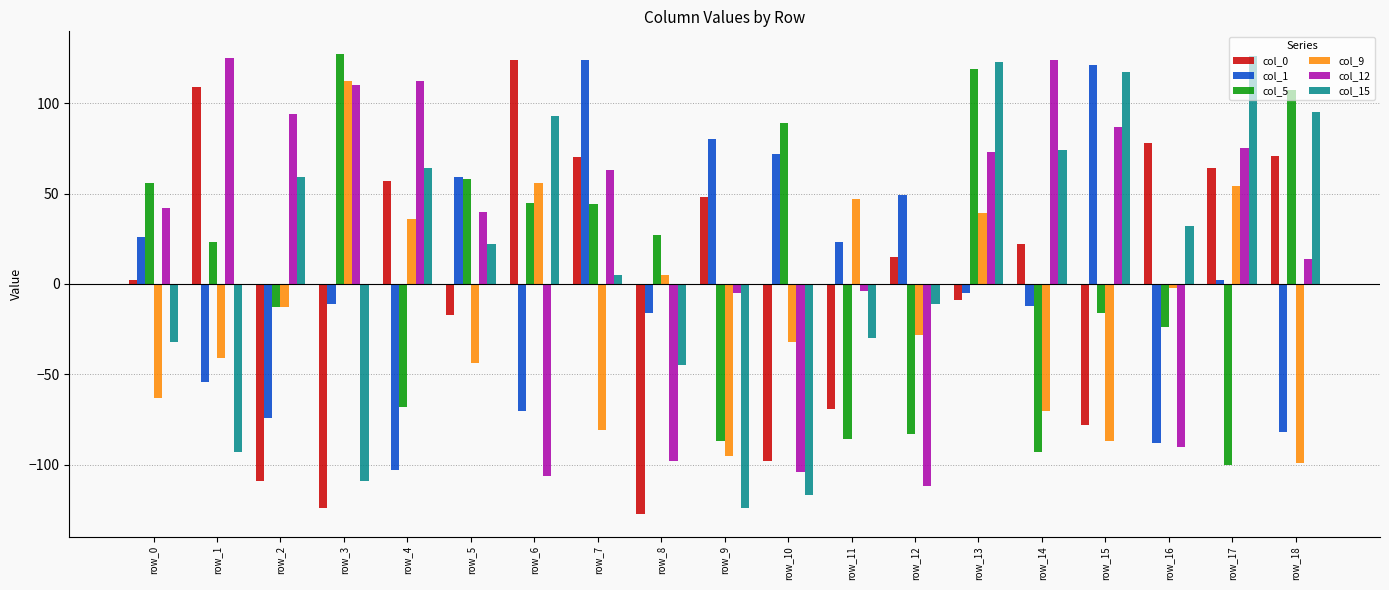

Where is col_5 nearest to the value 13?

row_1